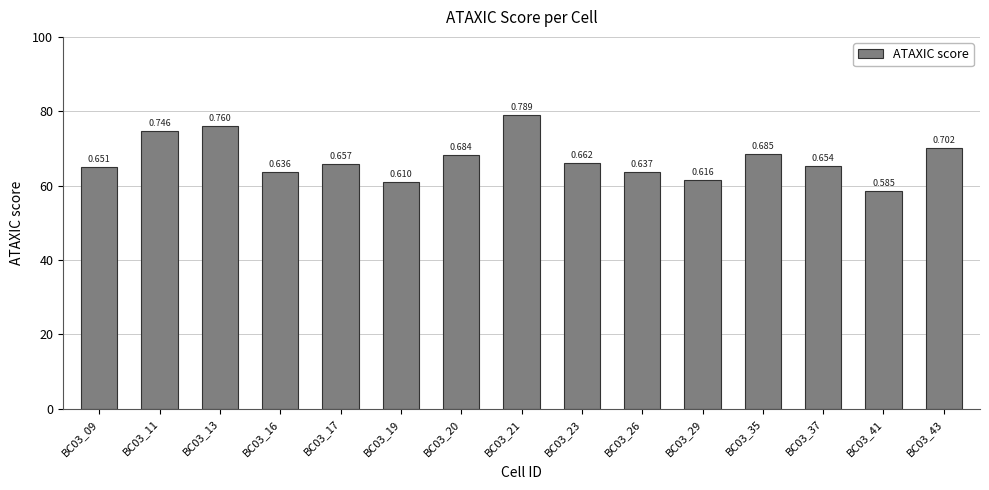

At which category does the chart reach its minimum across all series?

BC03_41